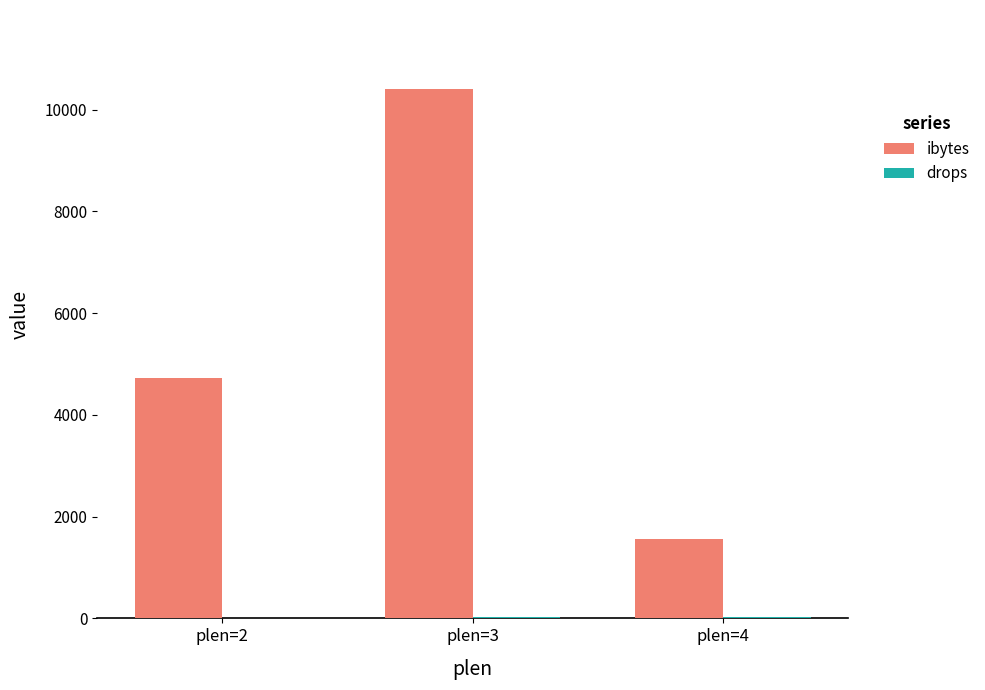

Between plen=3 and plen=4, which series saw the biggest shift?

ibytes